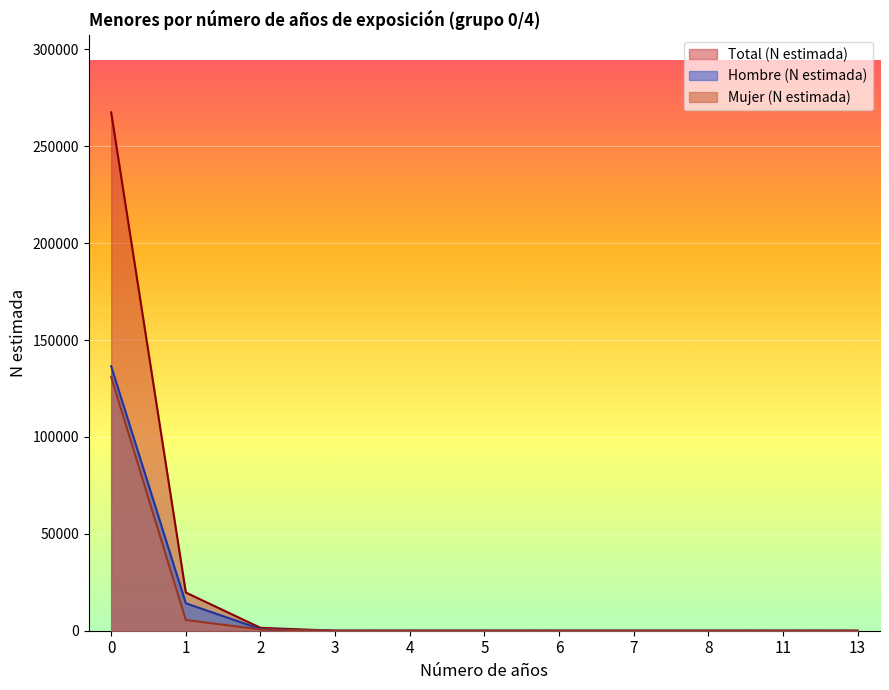

Reading right to left, extract all data points from this chart.

Hombre (N estimada): 0	0	0	0	0	0	0	0	852	14168	136468
Mujer (N estimada): 0	0	0	0	0	0	0	0	645	5535	130975
Total (N estimada): 0	0	0	0	0	0	0	0	1497	19703	267442